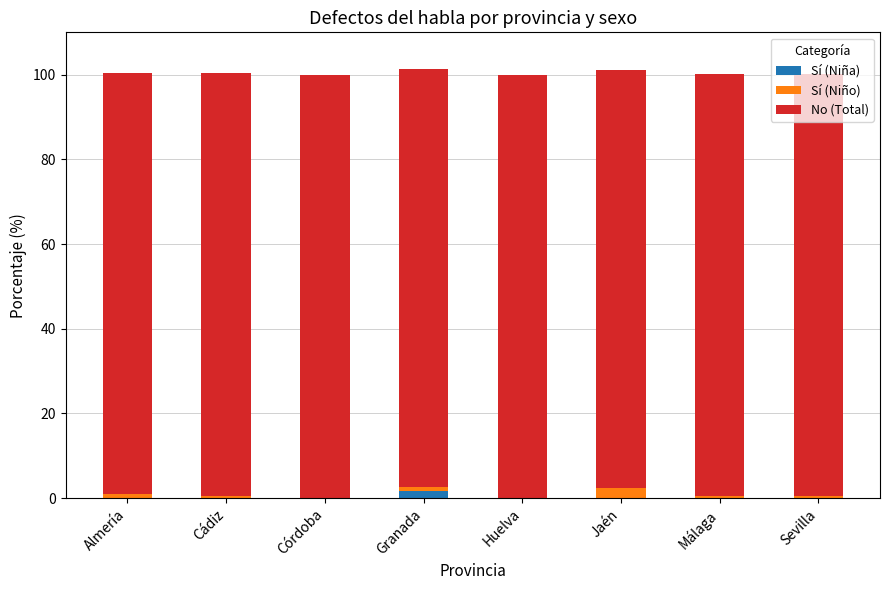

What is the total value across all series at Córdoba?

100.0